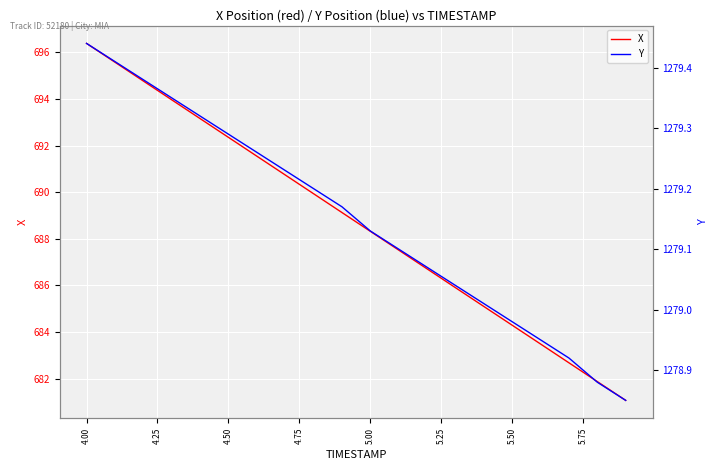

What is the lowest value of the X series?

681.1